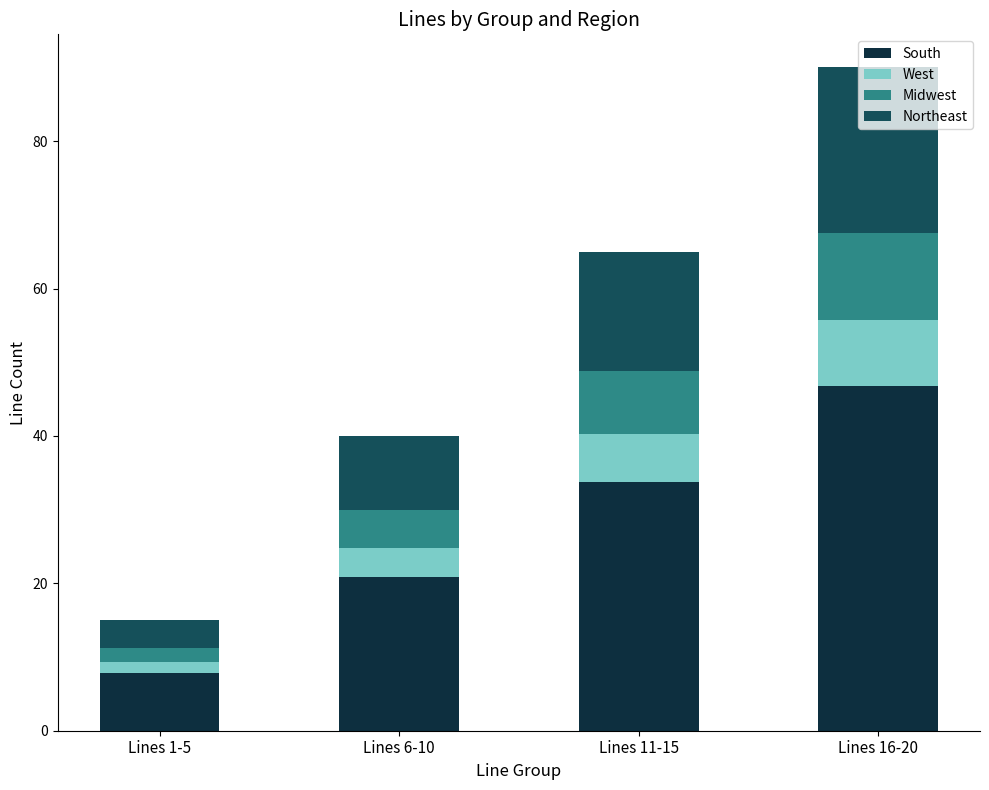

How many data points does each series have?

4